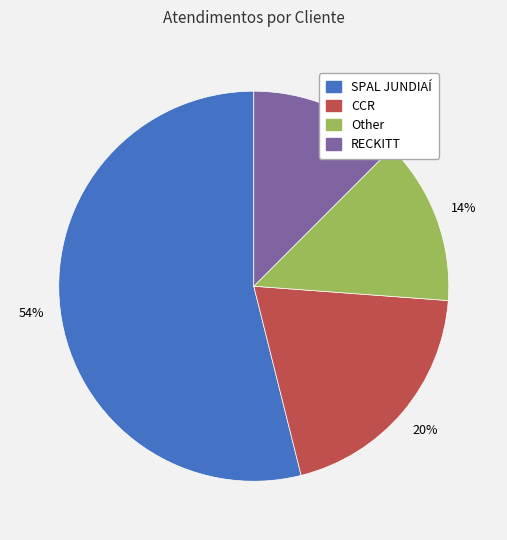

To the nearest percent, what percentage of the pie is Other?

14%